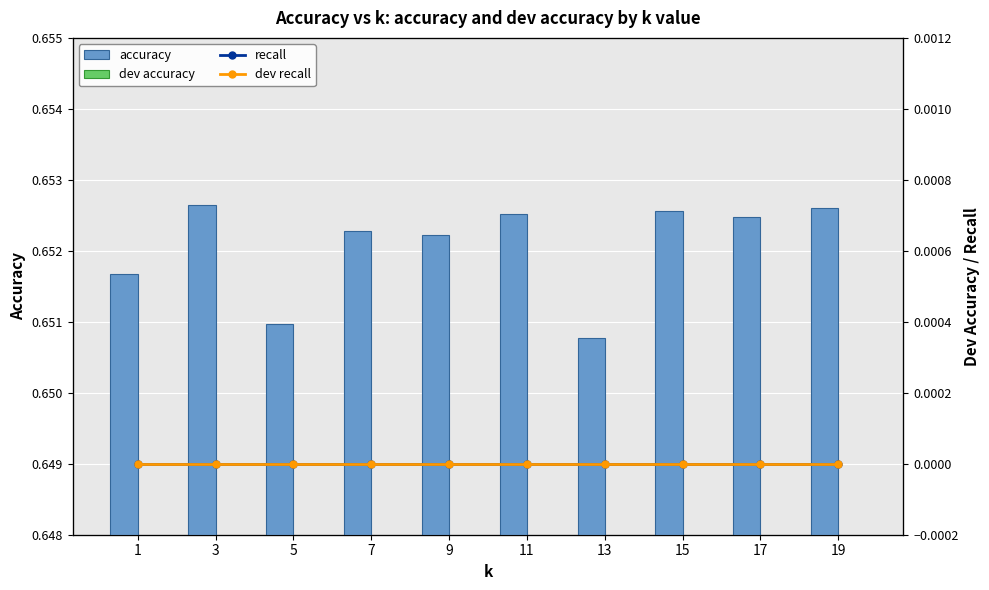

At 3, list the series in order from smallest to largest.

recall, dev recall, dev accuracy, accuracy